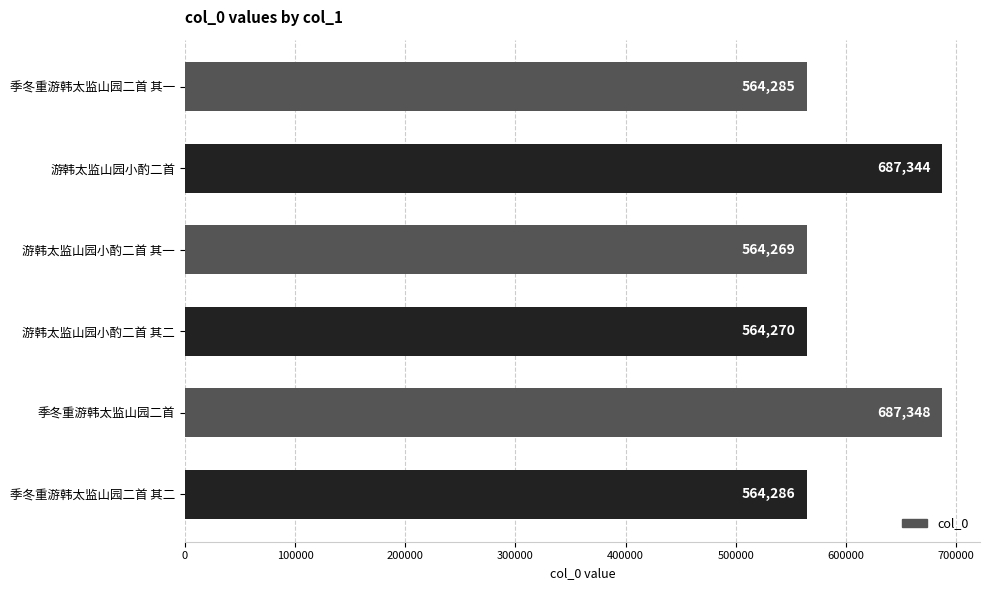

What is the sum of all values?

3631802